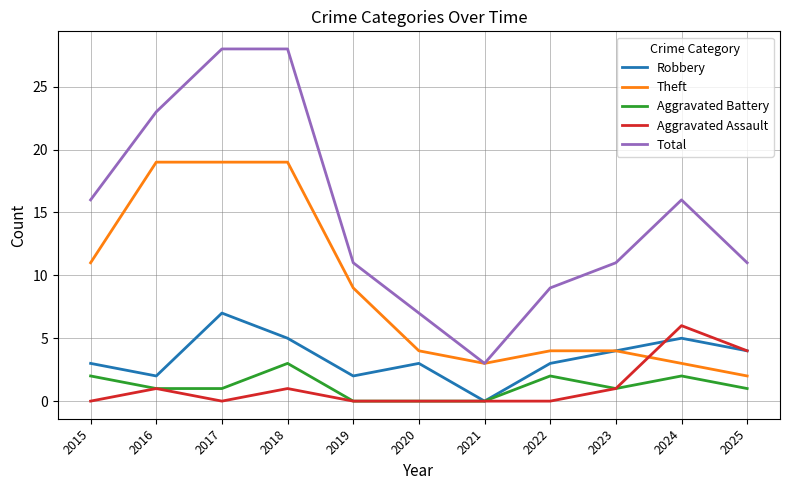

Where is the first local maximum for Aggravated Assault?

2016